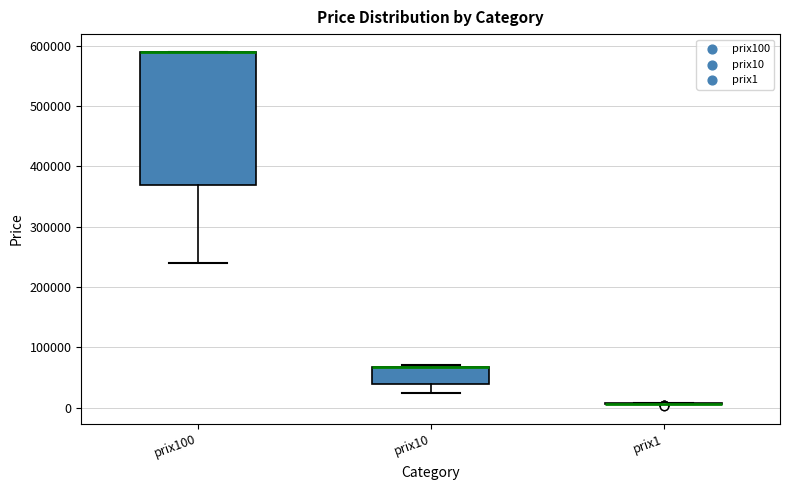

Reading left to right, read every box against the y-axis: the position of its median line, the range the box covers, and the ends of its whiskers. The values are not printed on the chart, so give them approximately, as read against the axis.

prix100: median 590000 (drawn on the box's upper edge), box 370000 to 590000, whiskers 240000 to 590000
prix10: median 70000 (drawn on the box's upper edge), box 40000 to 70000, whiskers 20000 to 70000 (just above the box's upper edge)
prix1: box collapsed to a line at 10000, whiskers 10000 to 10000